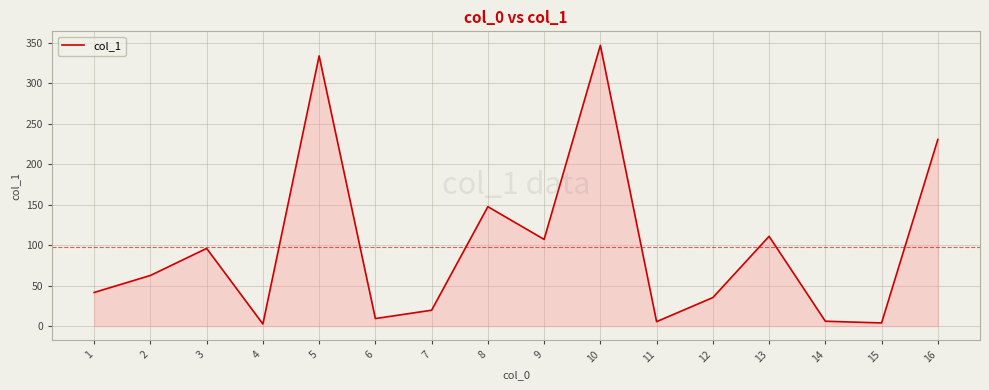

What is the greatest value displayed?

346.5